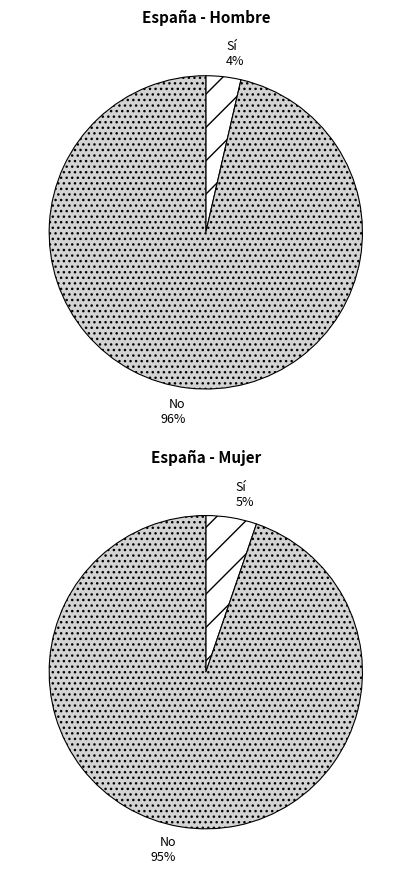

Is there a majority slice in this chart?

Yes